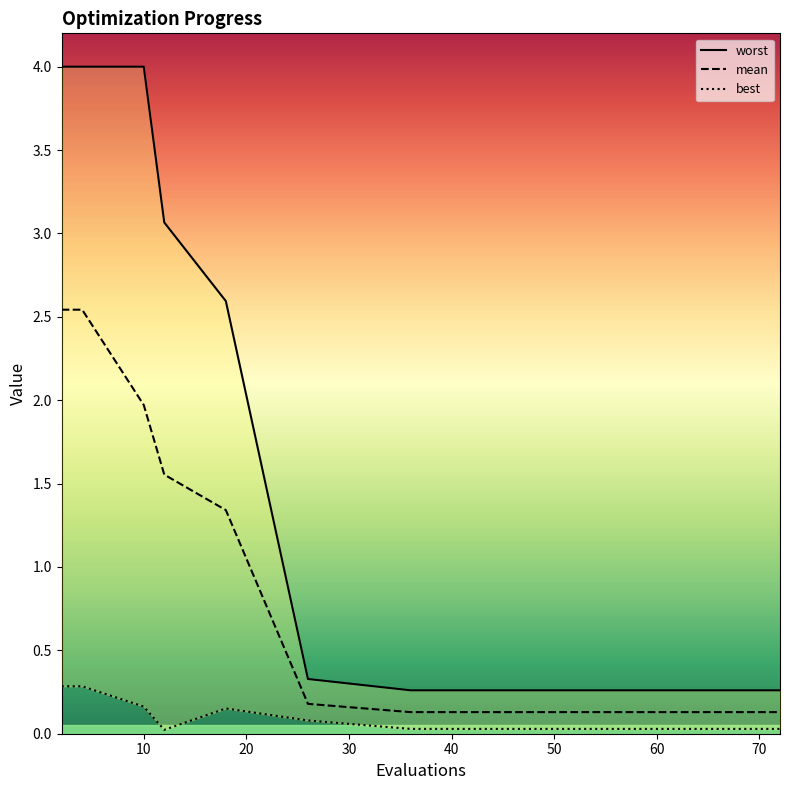

Is it true that mean equals 0.1 at 40?

True